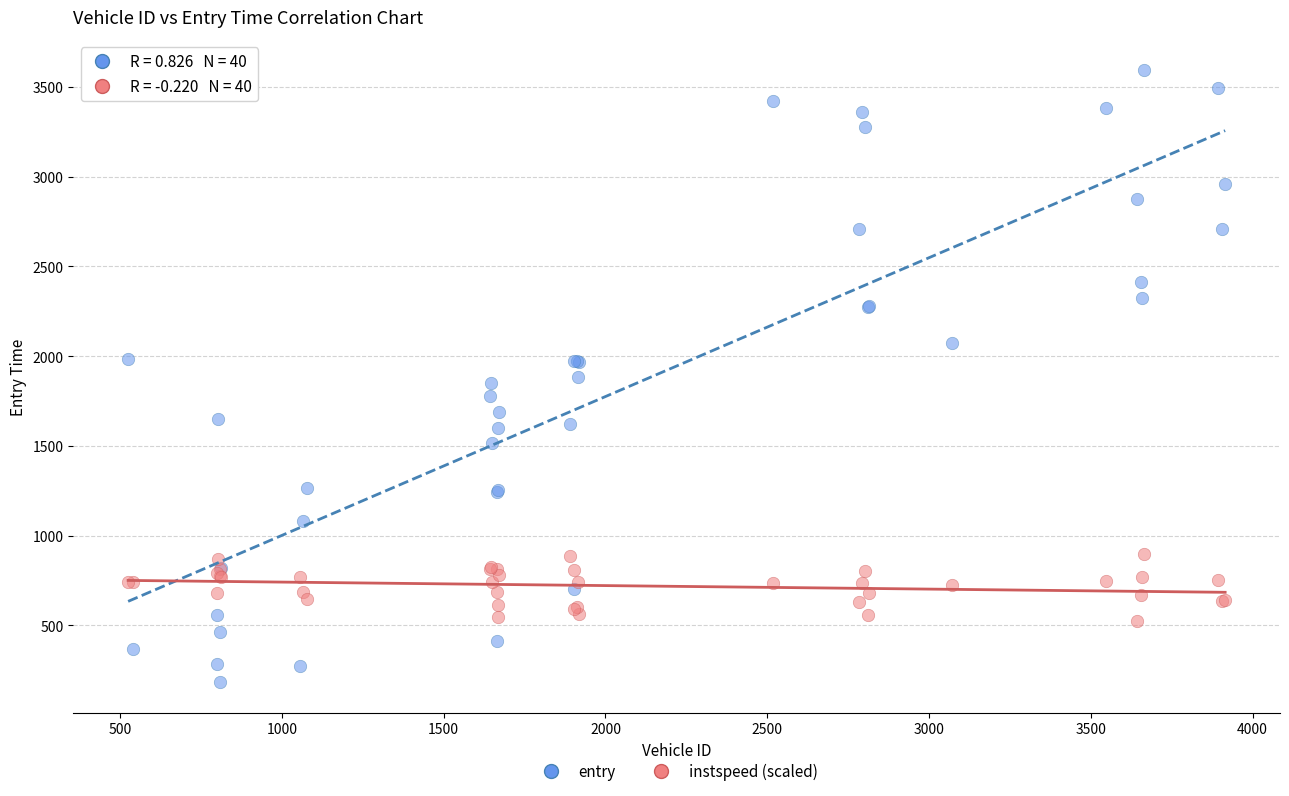

Which series has the widest spread of Y values?

entry